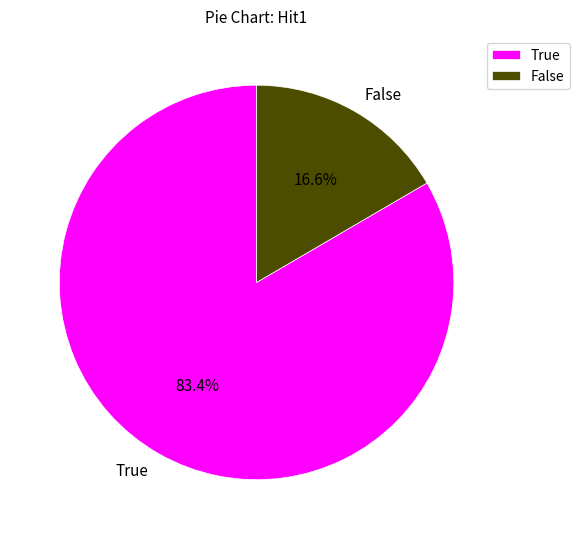

Is there any slice that represents more than half of the pie?

Yes